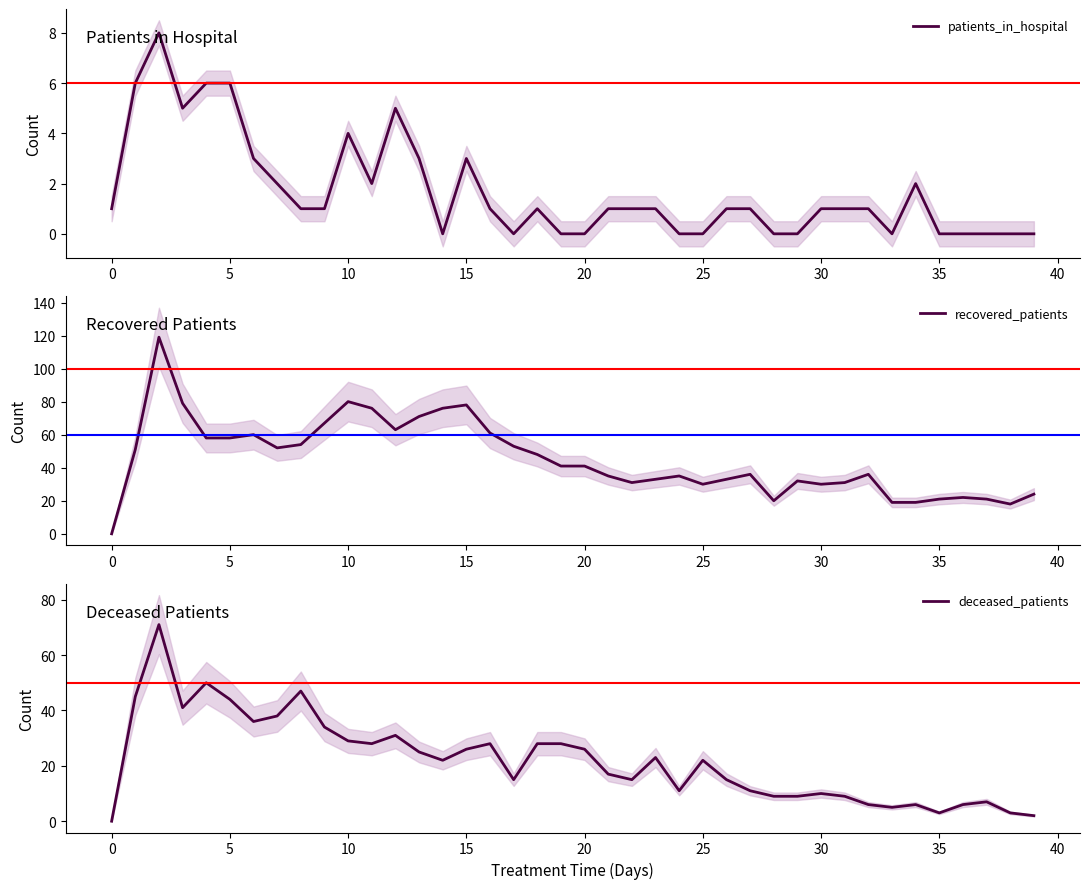

The patients_in_hospital series shows 0 at 20. True or false?

True